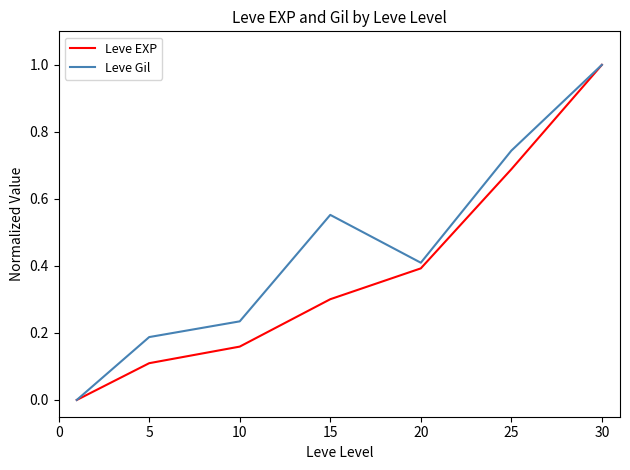

List the series in order of their overall mean, lowest first.

Leve EXP, Leve Gil